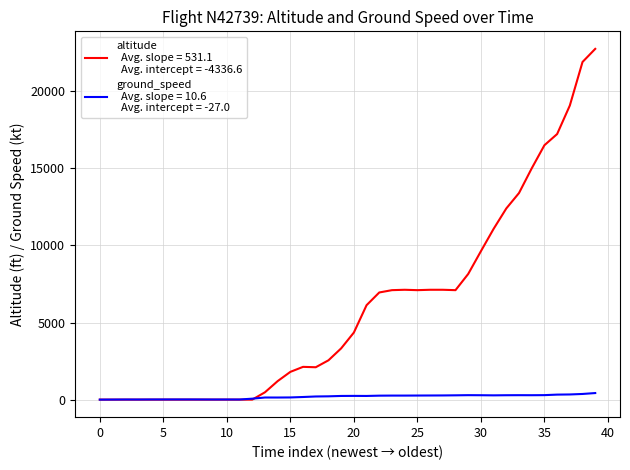

What is the maximum value shown in the chart?

22750